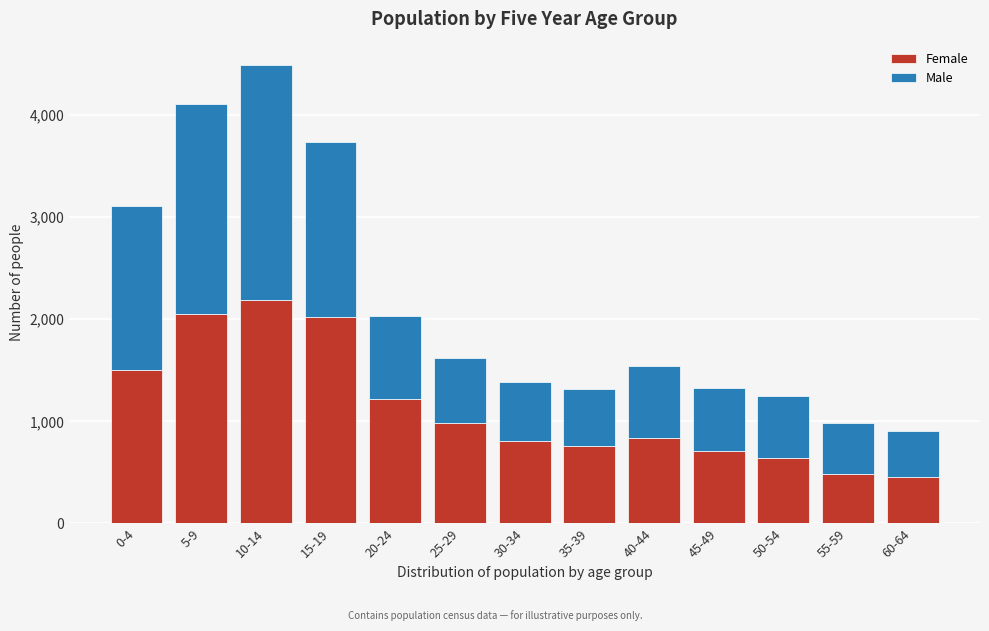

Reading right to left, what are the values for Female?

452	487	643	708	834	761	809	984	1219	2017	2185	2050	1500